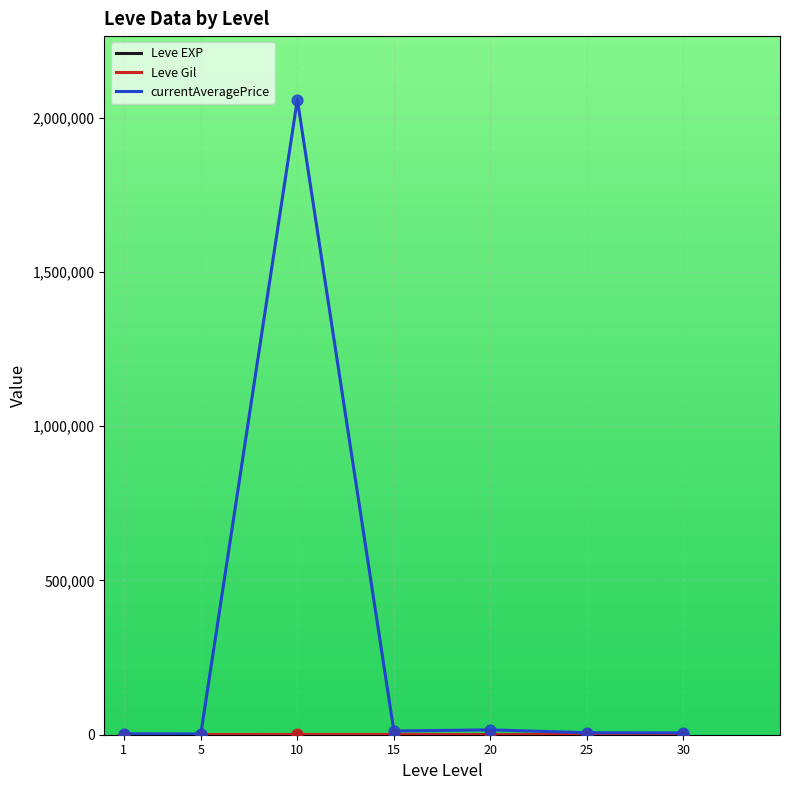

At which category is the sum across all series the highest?

10